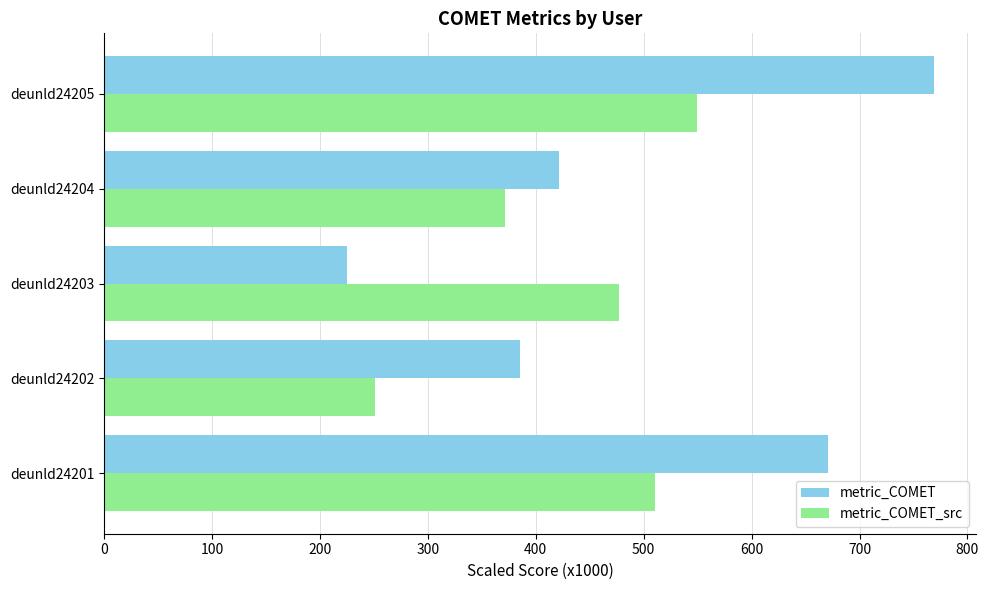

What is the maximum value shown in the chart?

769.2